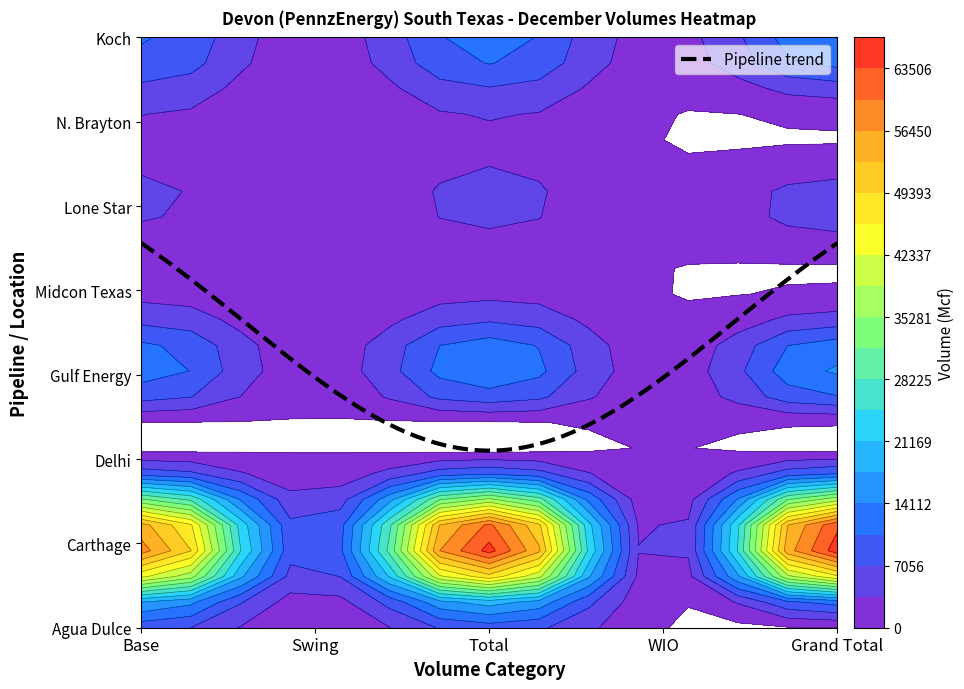

Where is Koch nearest to the value 7609?

Base